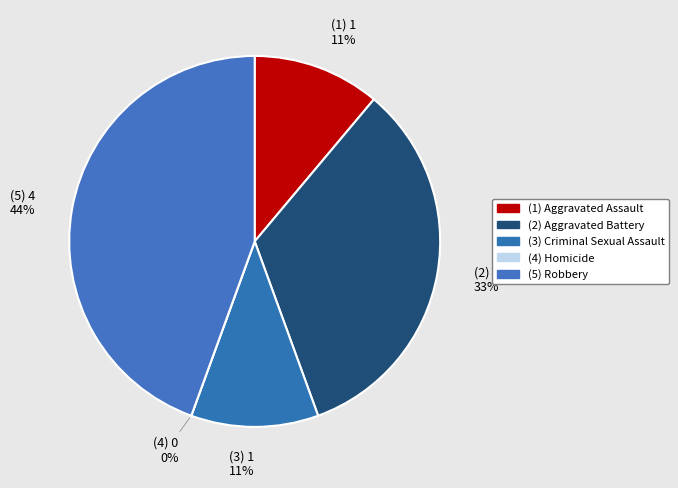

To the nearest percent, what portion does Robbery represent?

44%